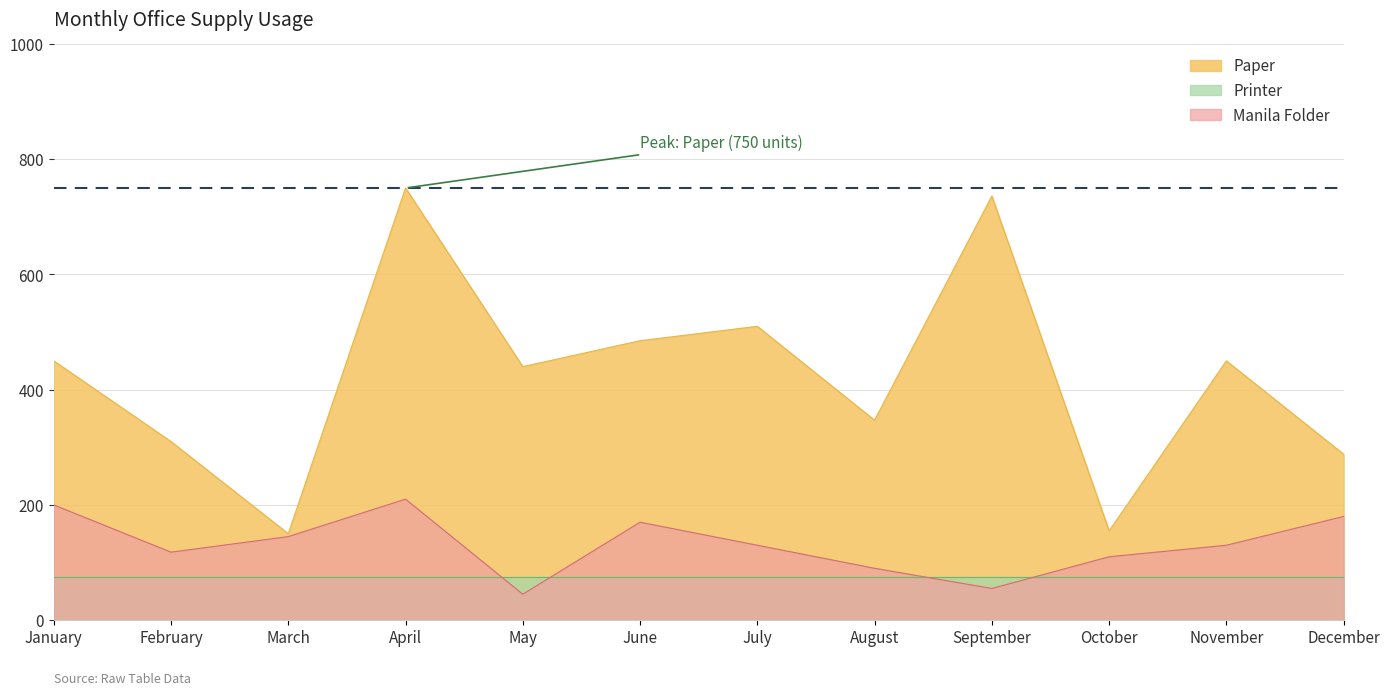

At February, list the series in order from largest to smallest.

Paper, Manila Folder, Printer